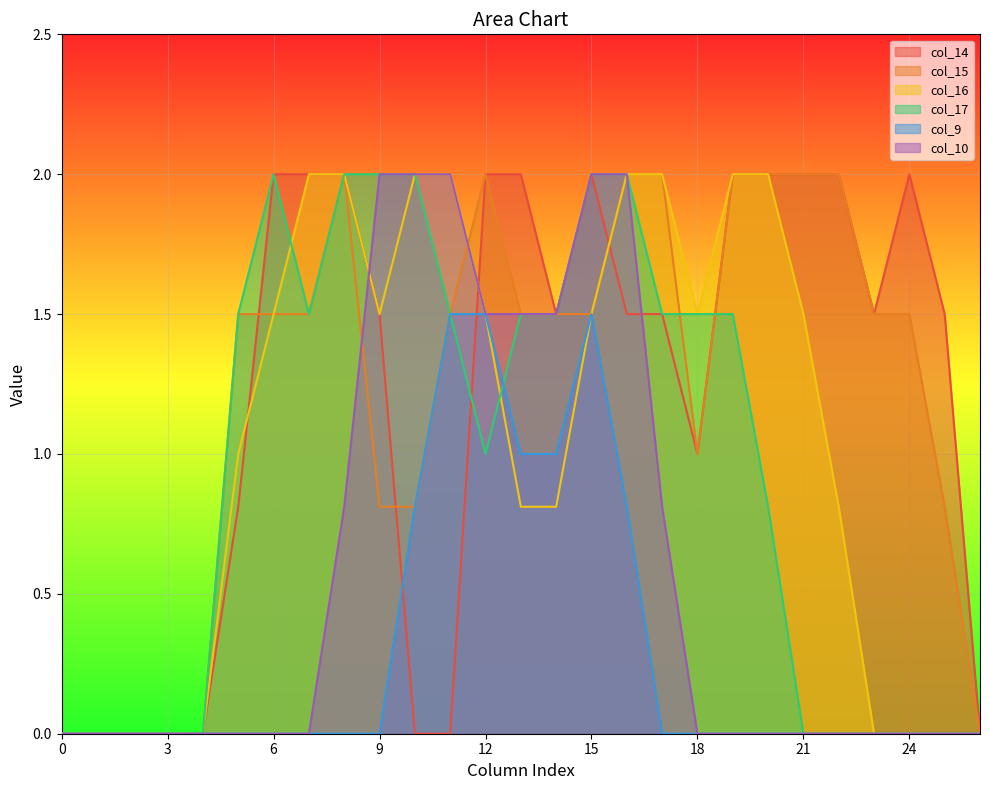

True or false: col_15 and col_9 intersect in this chart.

False